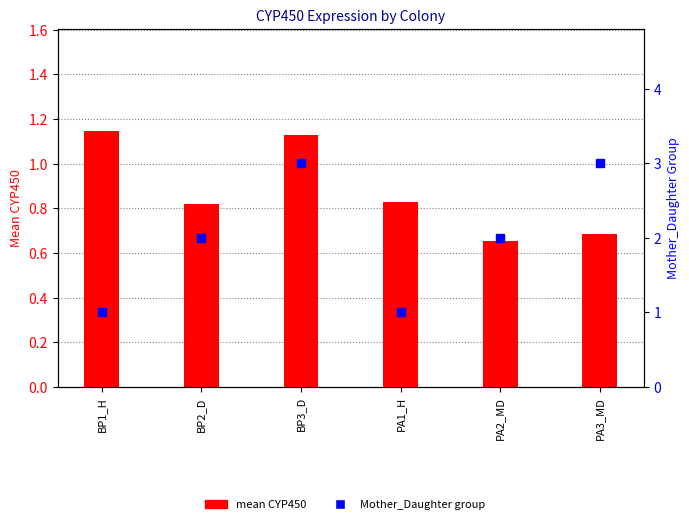

At how many categories does at least one series exceed 1?

5